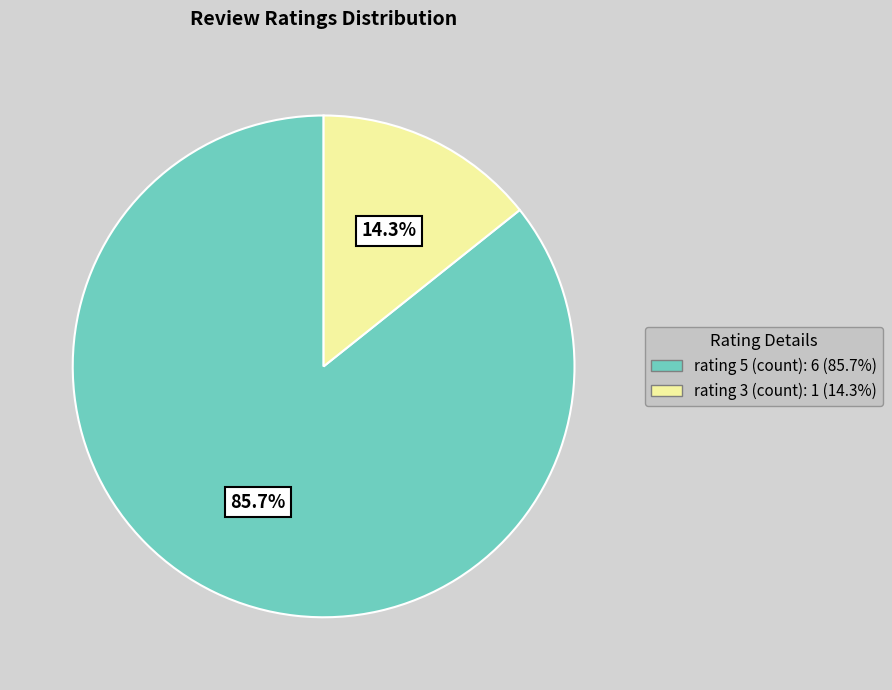

Which category has the biggest portion of the pie?

rating 5 (count)